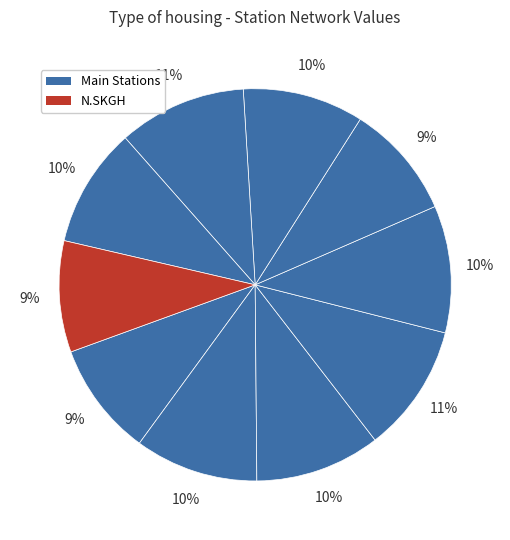

Count the number of slices in the pie.

10